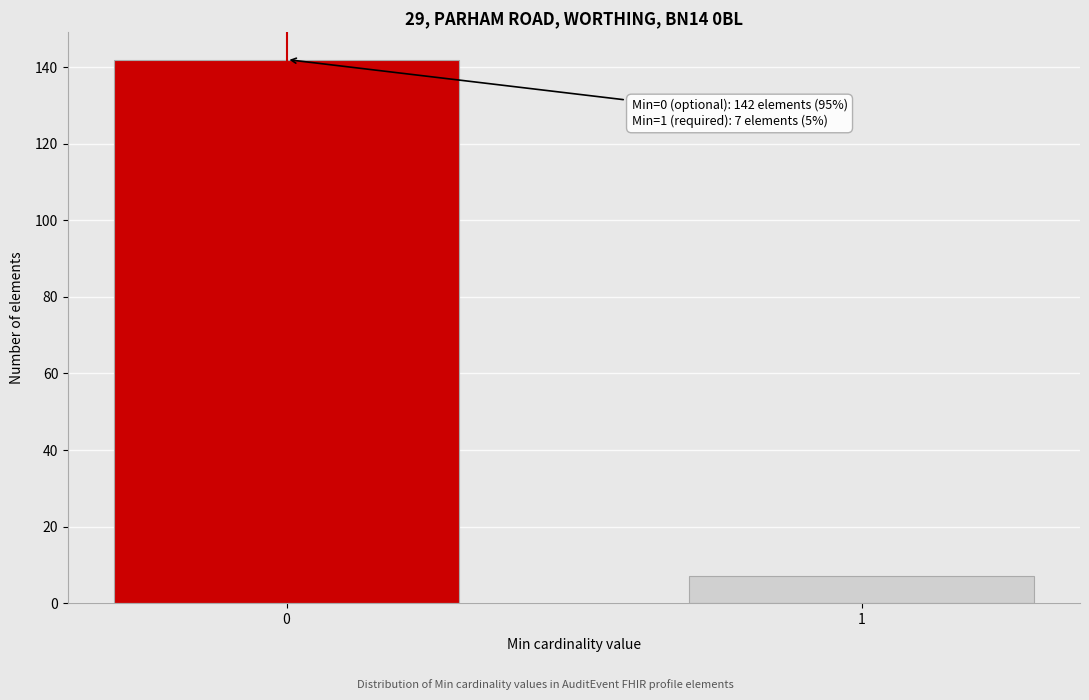

Reading left to right, extract all data points from this chart.

0=142	1=7